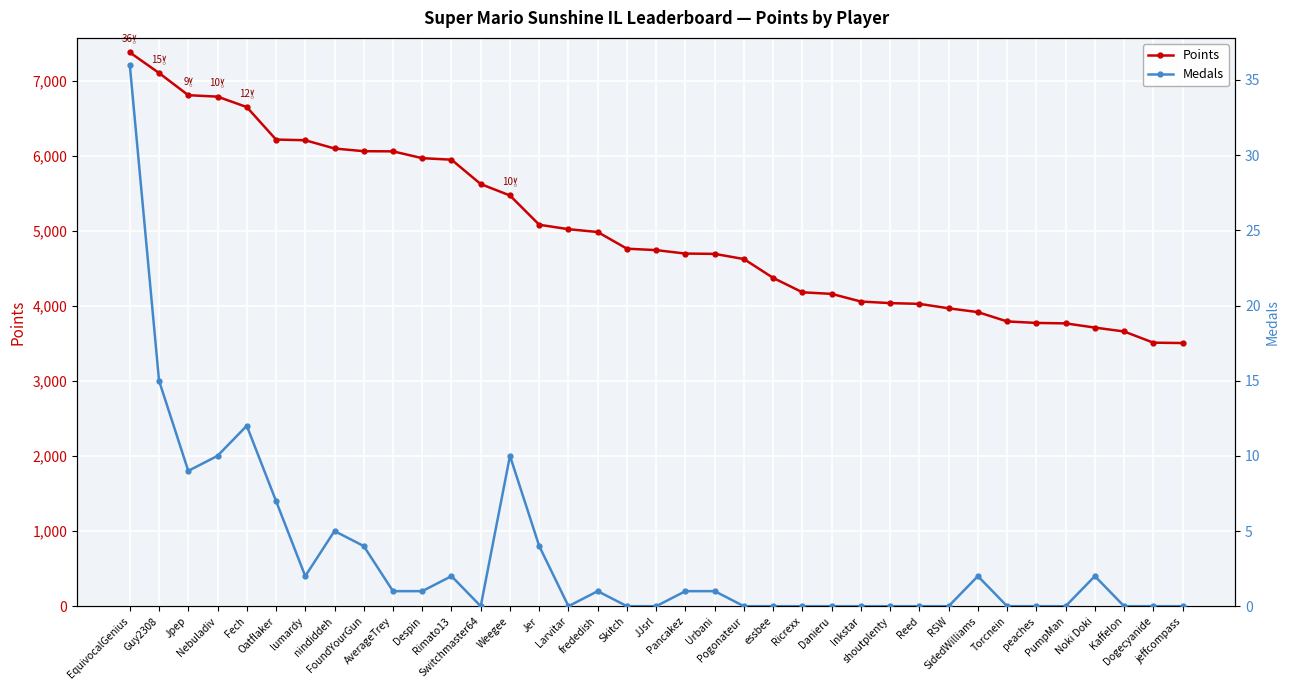

Reading left to right, list all the values displayed in this chart.

Points: 7378	7104	6808	6789	6650	6217	6208	6098	6062	6060	5969	5949	5624	5472	5082	5023	4985	4763	4744	4698	4694	4625	4374	4182	4161	4059	4038	4028	3969	3918	3794	3774	3768	3712	3660	3511	3506
Medals: 36	15	9	10	12	7	2	5	4	1	1	2	0	10	4	0	1	0	0	1	1	0	0	0	0	0	0	0	0	2	0	0	0	2	0	0	0